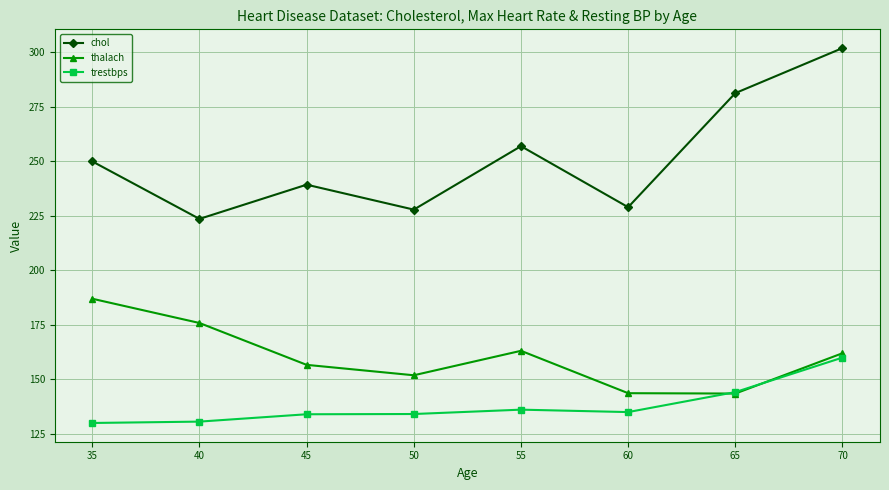

Rank the series at 60 from highest to lowest value.

chol, thalach, trestbps